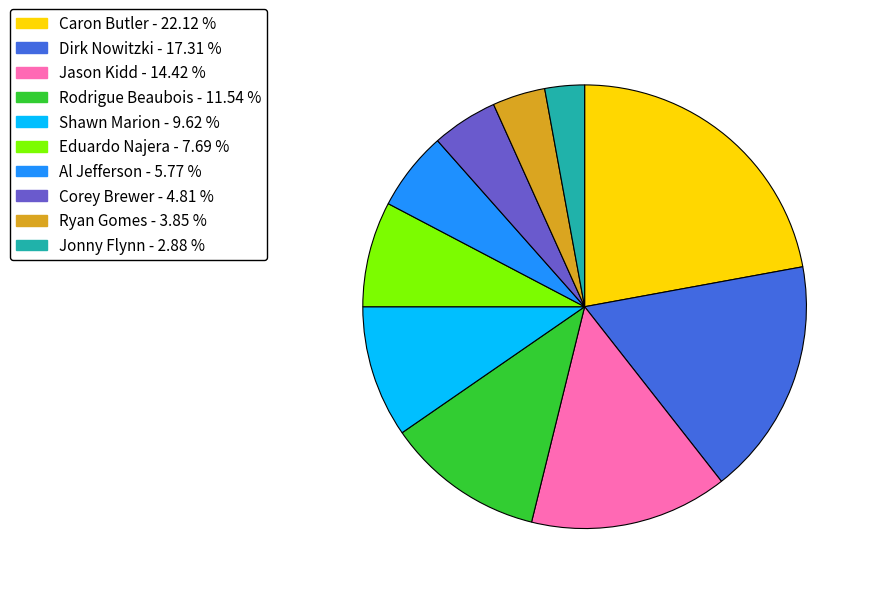

Rank the categories by value from highest to lowest.

Caron Butler, Dirk Nowitzki, Jason Kidd, Rodrigue Beaubois, Shawn Marion, Eduardo Najera, Al Jefferson, Corey Brewer, Ryan Gomes, Jonny Flynn